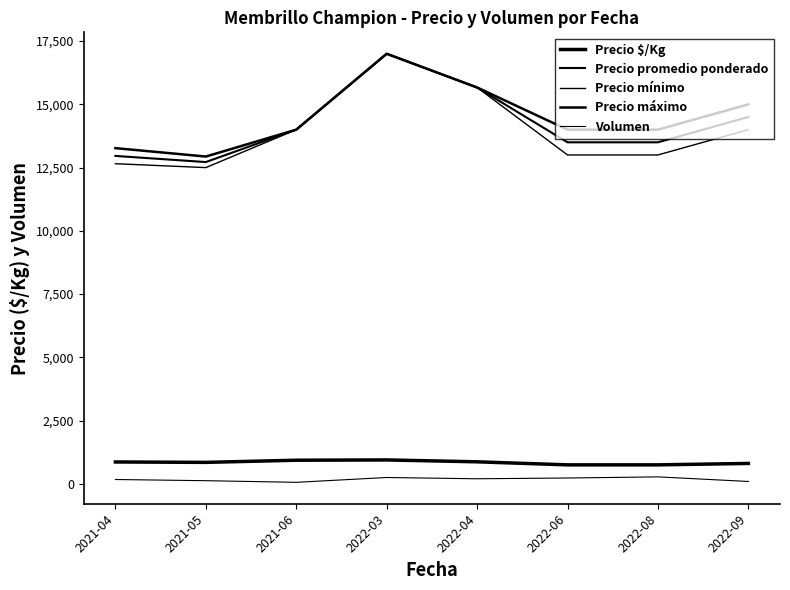

Is this an area chart (filled region under the line)?

No